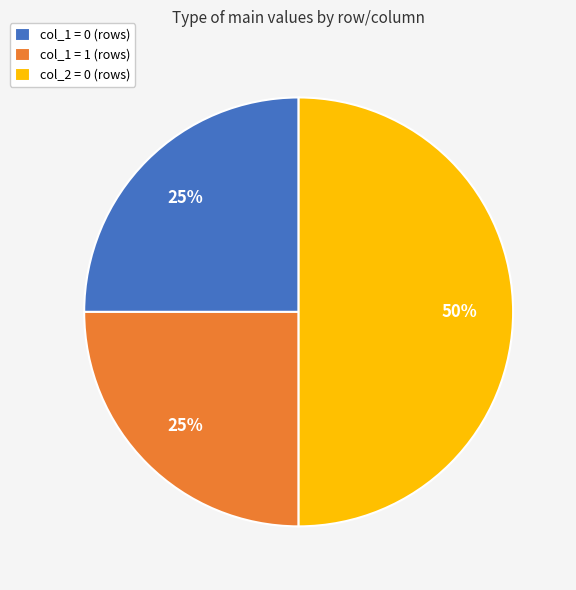

To the nearest percent, what is the average slice percentage?

33%